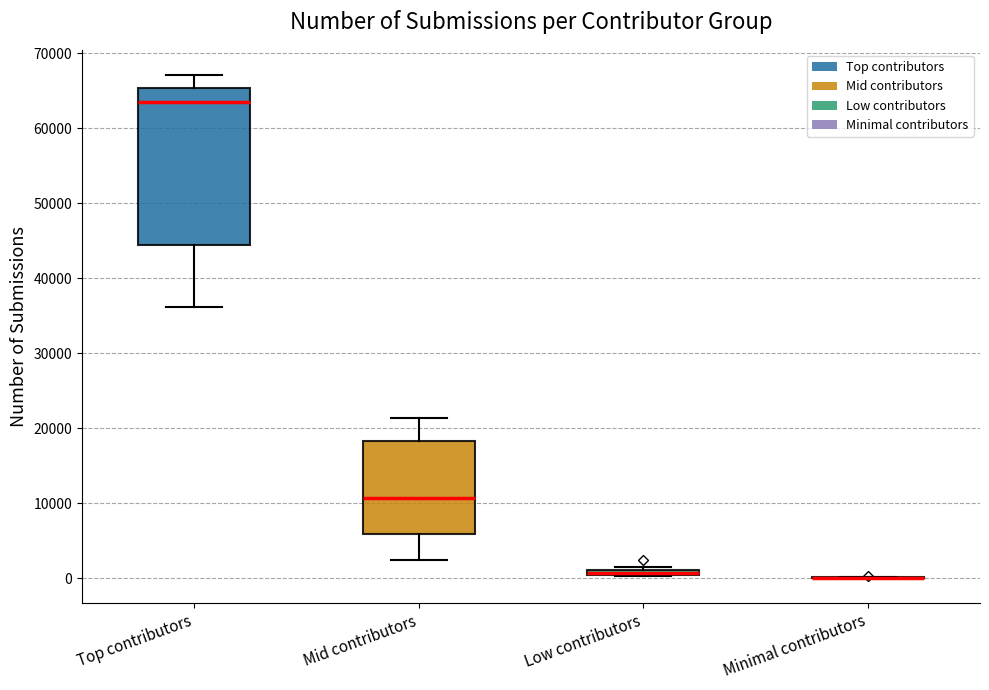

Which box is the tallest, from its lower edge to its upper edge?

Top contributors